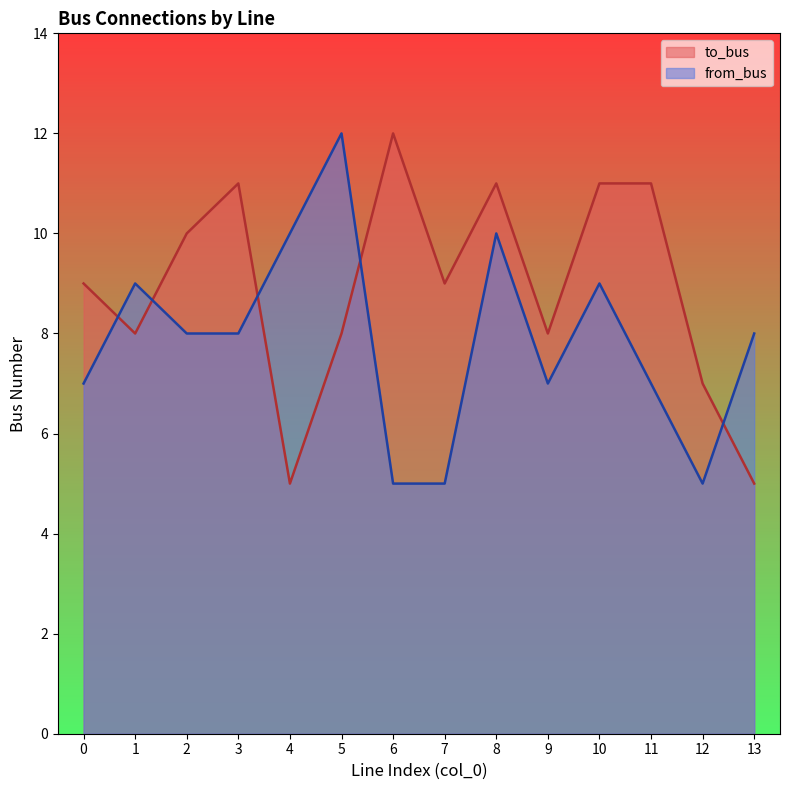

At which label does to_bus reach its peak?

6